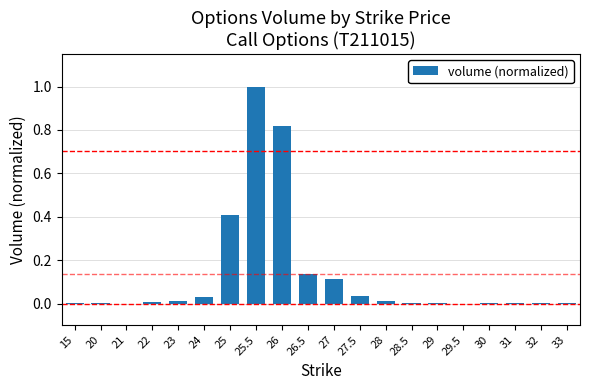

The value at 33 is 0.0. True or false?

True